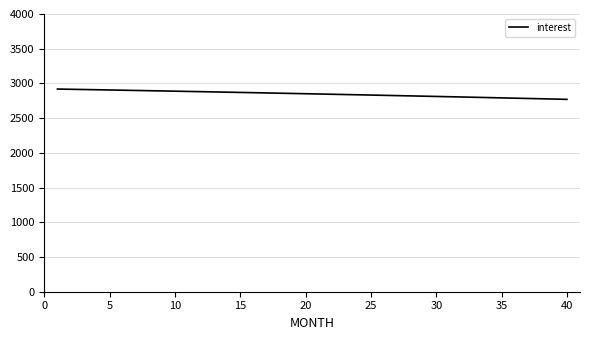

What is the minimum value shown in the chart?

2770.6